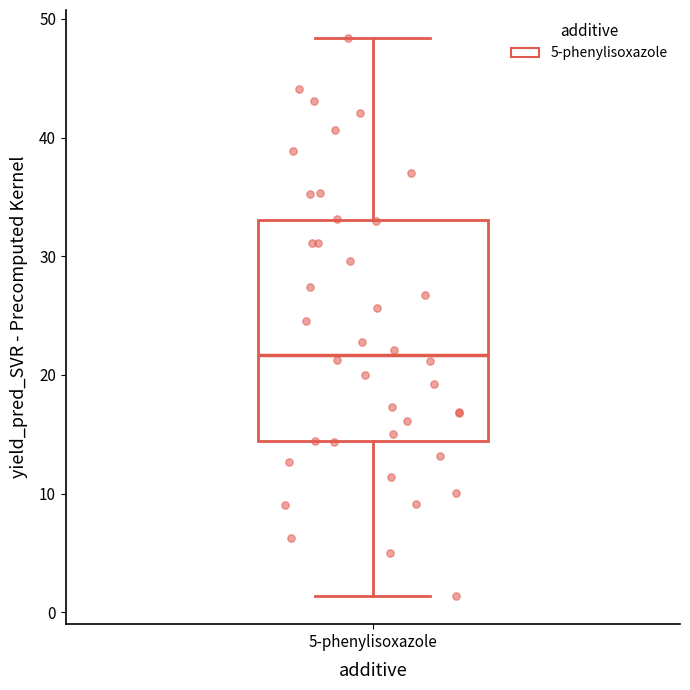

Where does the lower whisker of the box for 5-phenylisoxazole end on the y-axis? The values are not printed on the chart, so give them approximately, as read against the axis.

1